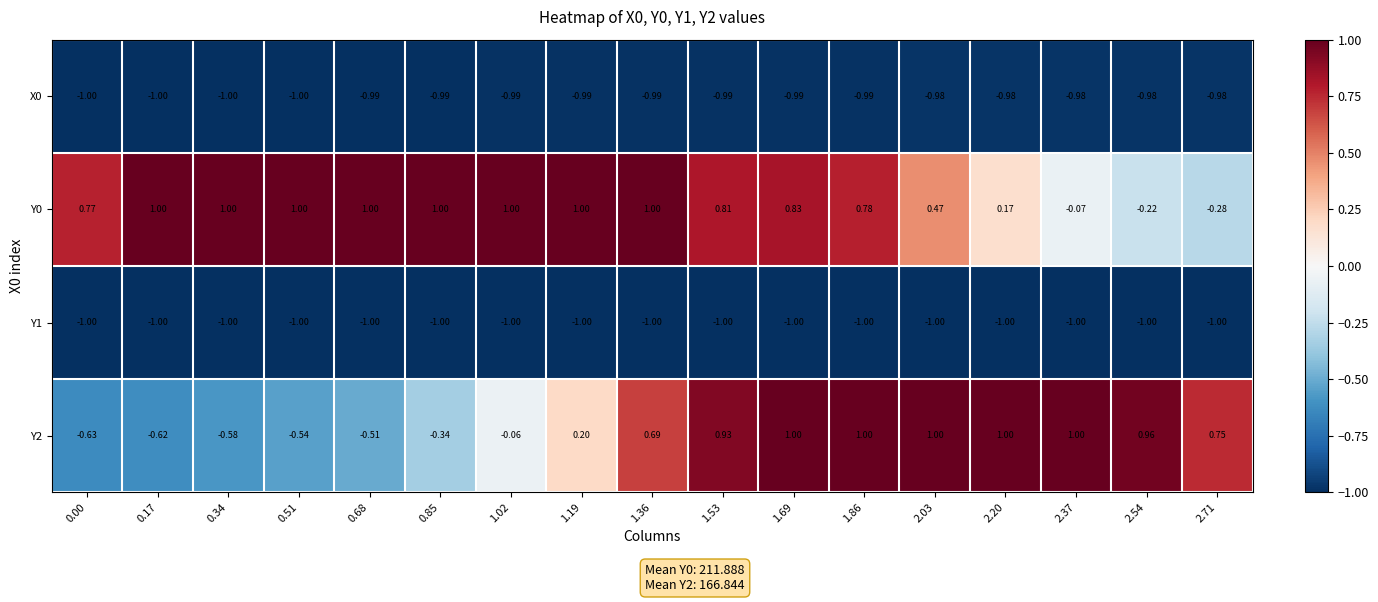

How many data points does each series have?

17